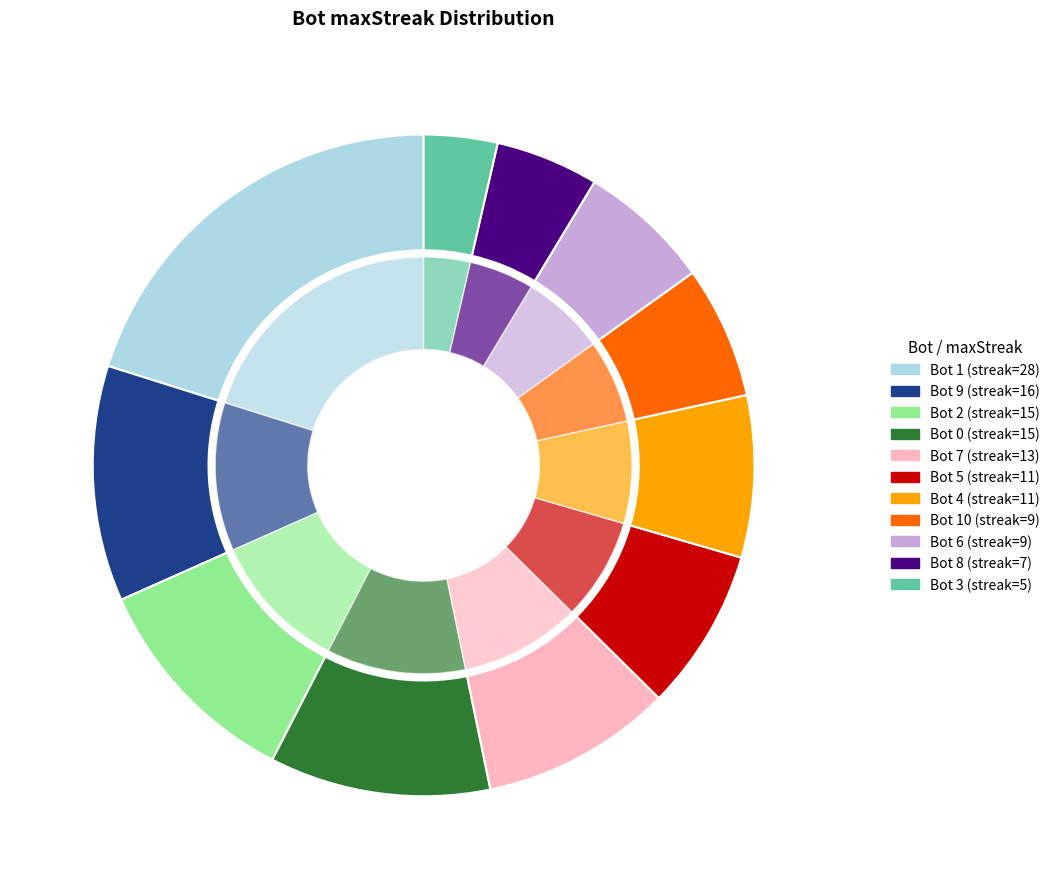

What percentage is the 7 slice, to the nearest percent?

9%